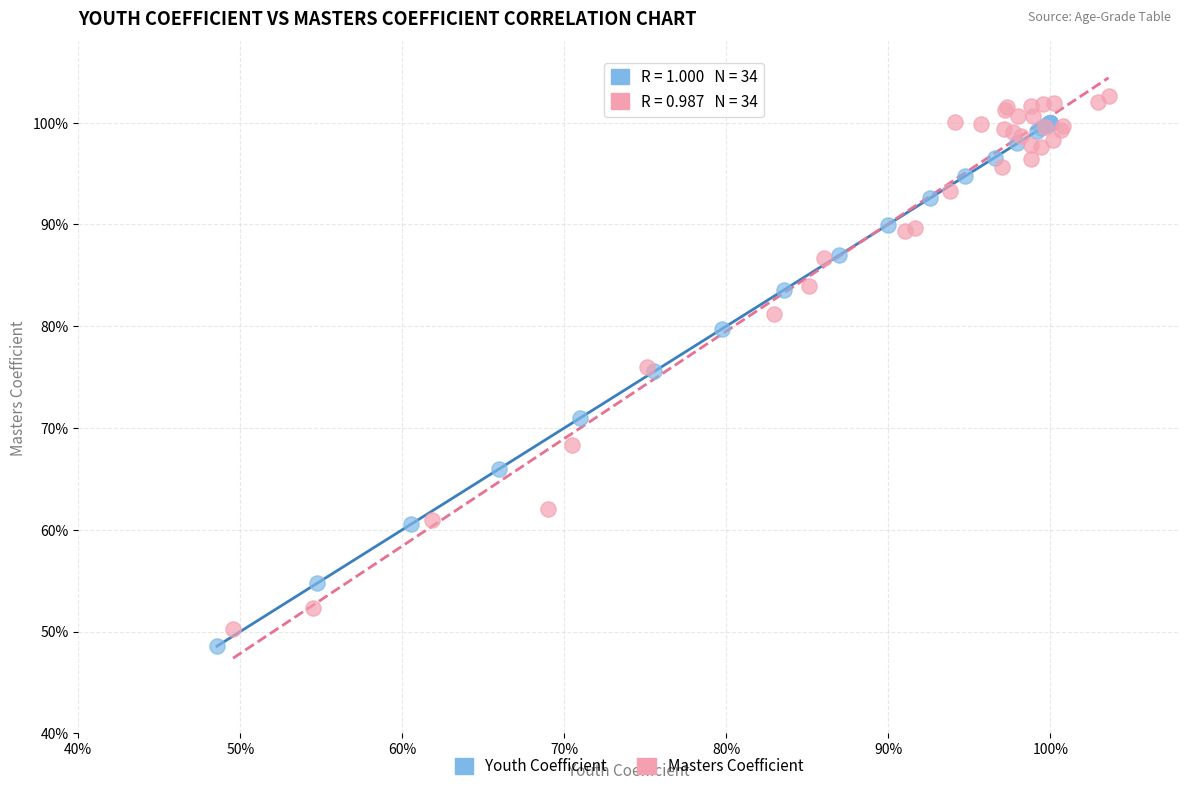

What are all the series names shown in the legend?

Youth Coefficient, Masters Coefficient